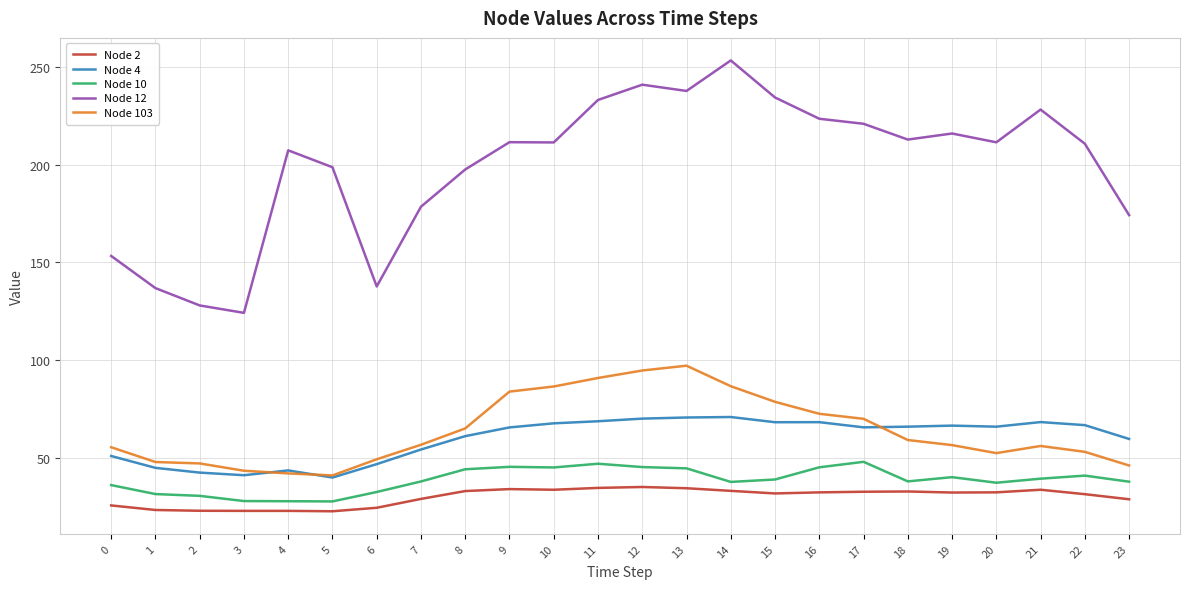

At which label does Node 12 reach its peak?

14